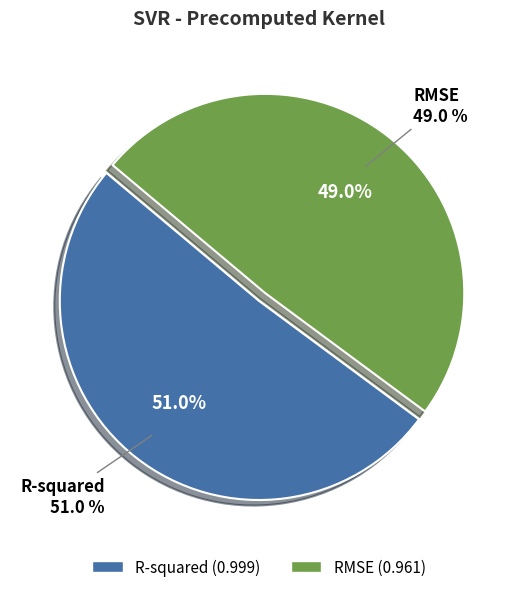

The R-squared slice represents 58% of the pie. True or false?

False